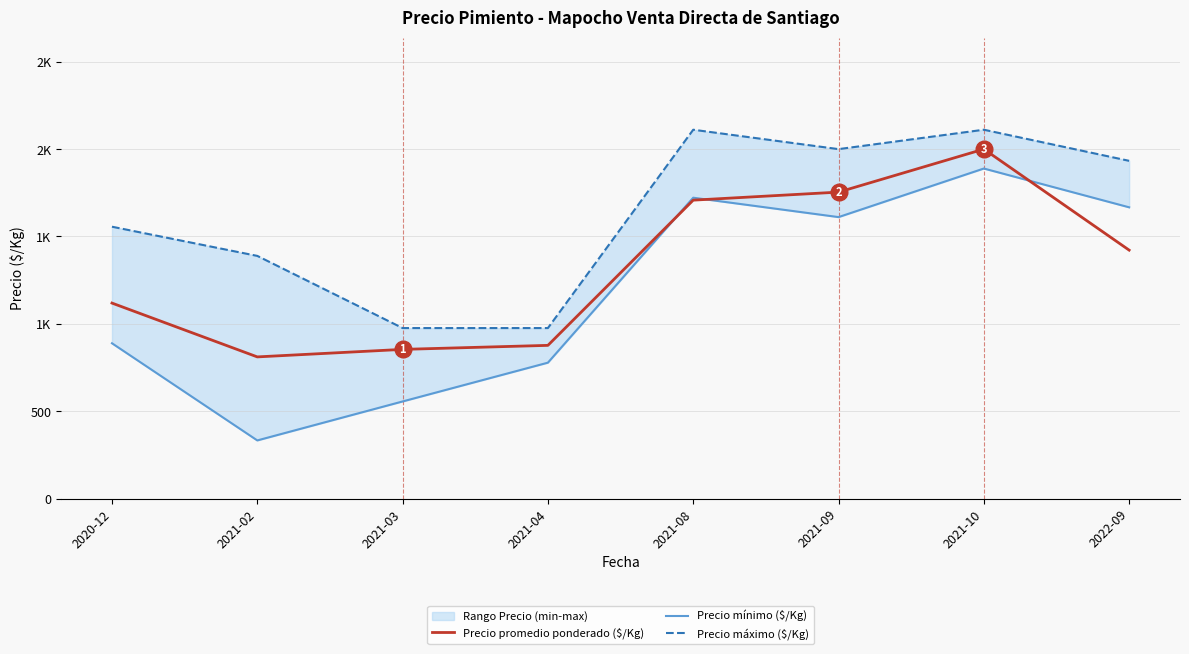

Does the chart display data point markers on the line(s)?

No